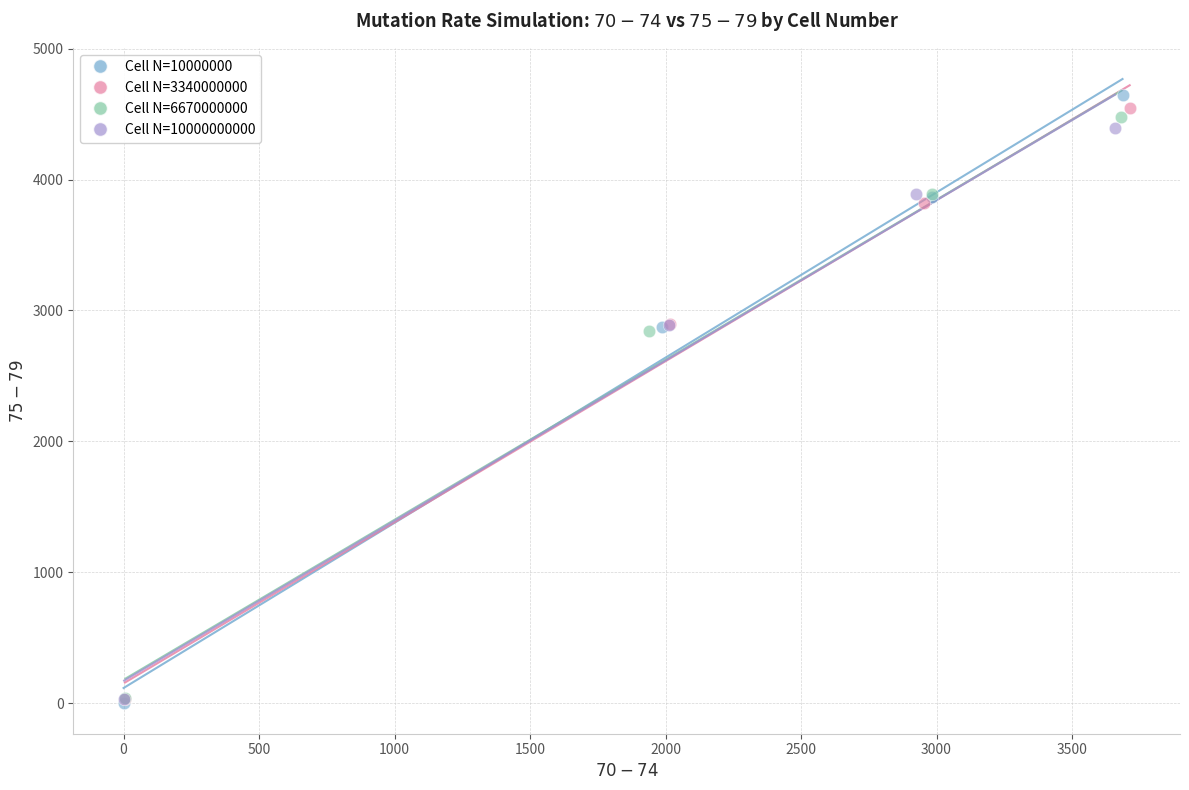

Which series reaches the maximum Y coordinate?

Cell N=10000000